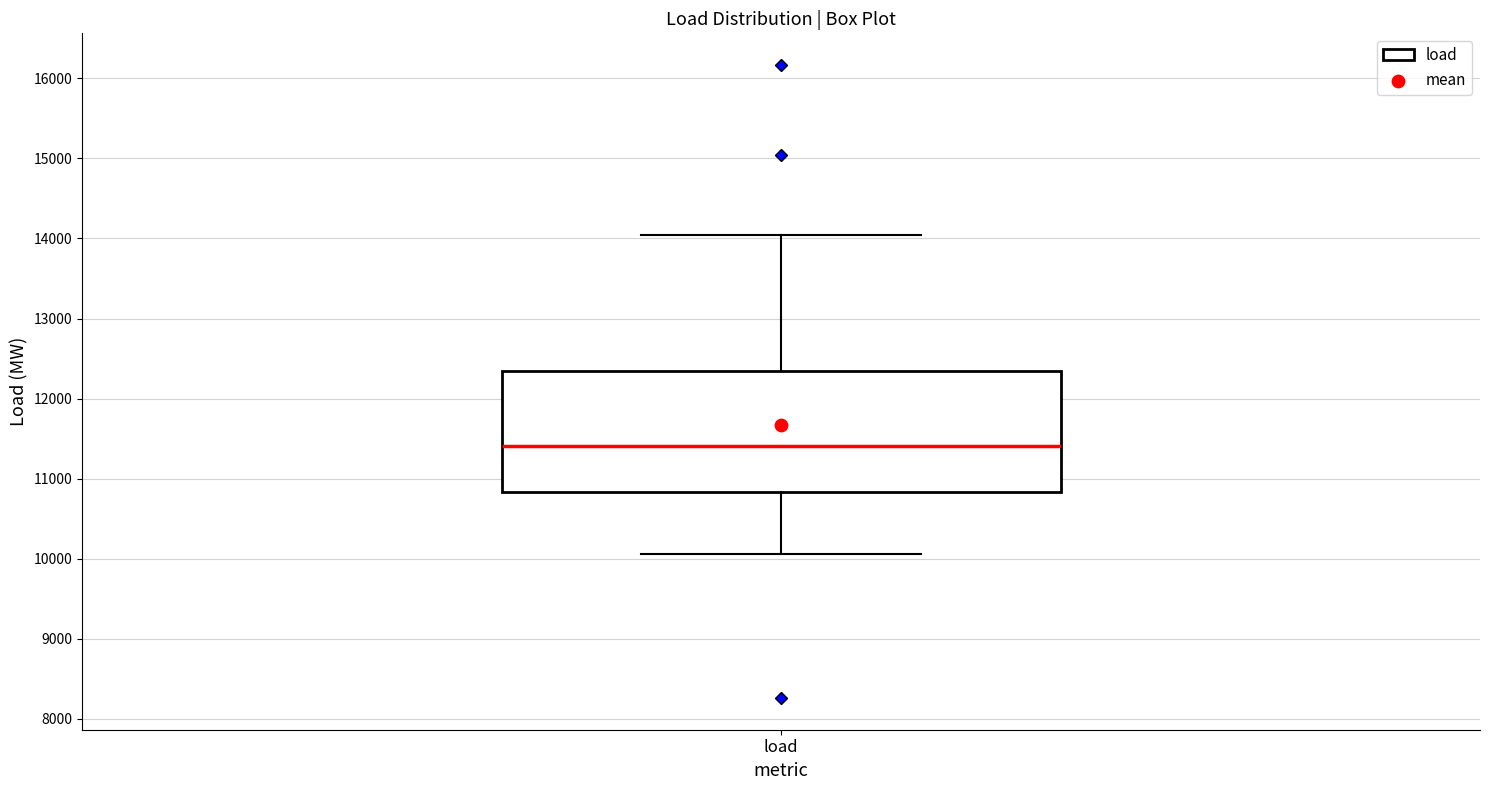

Where is the lower edge of the box for load on the y-axis? The values are not printed on the chart, so give them approximately, as read against the axis.

10800